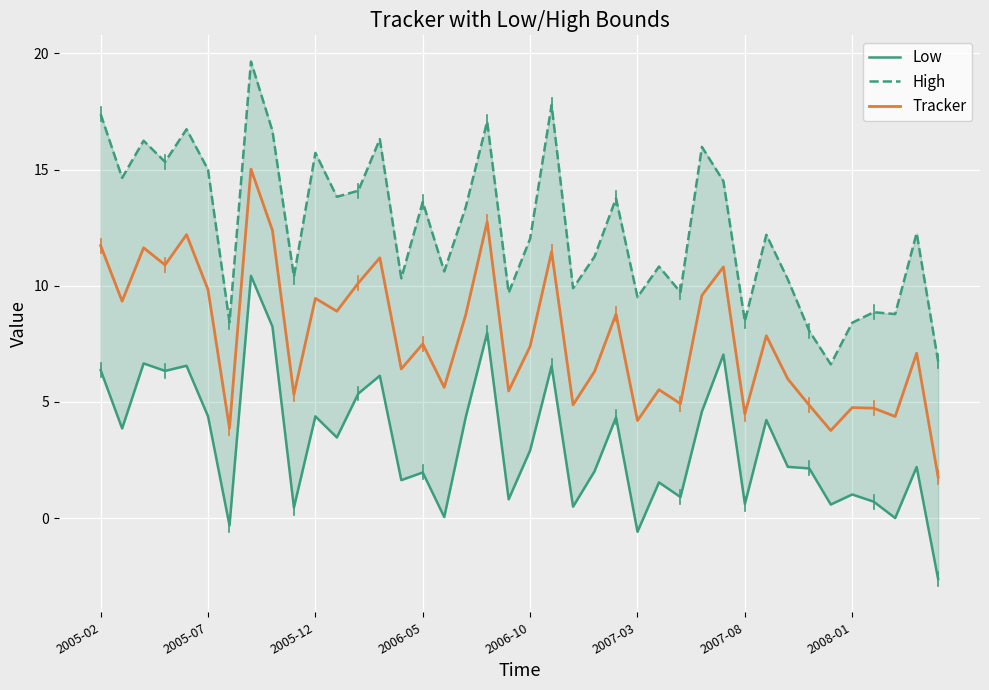

What is the minimum value for Tracker?

1.8